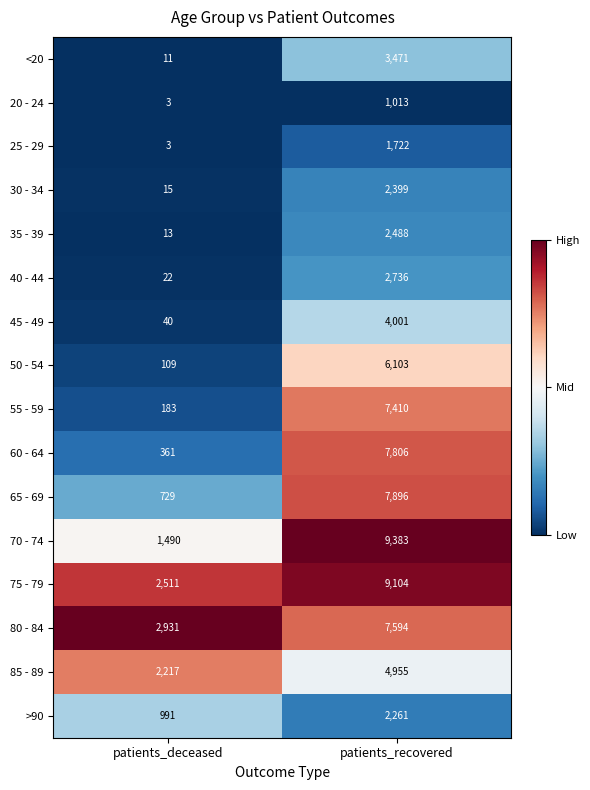

What is the difference between the maximum and minimum values in the 45 - 49 series?

3961